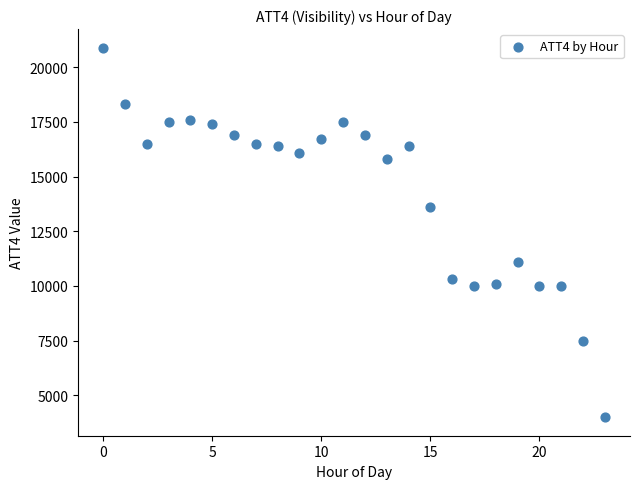

What Y value in the scatter plot is closest to 12450?

13600